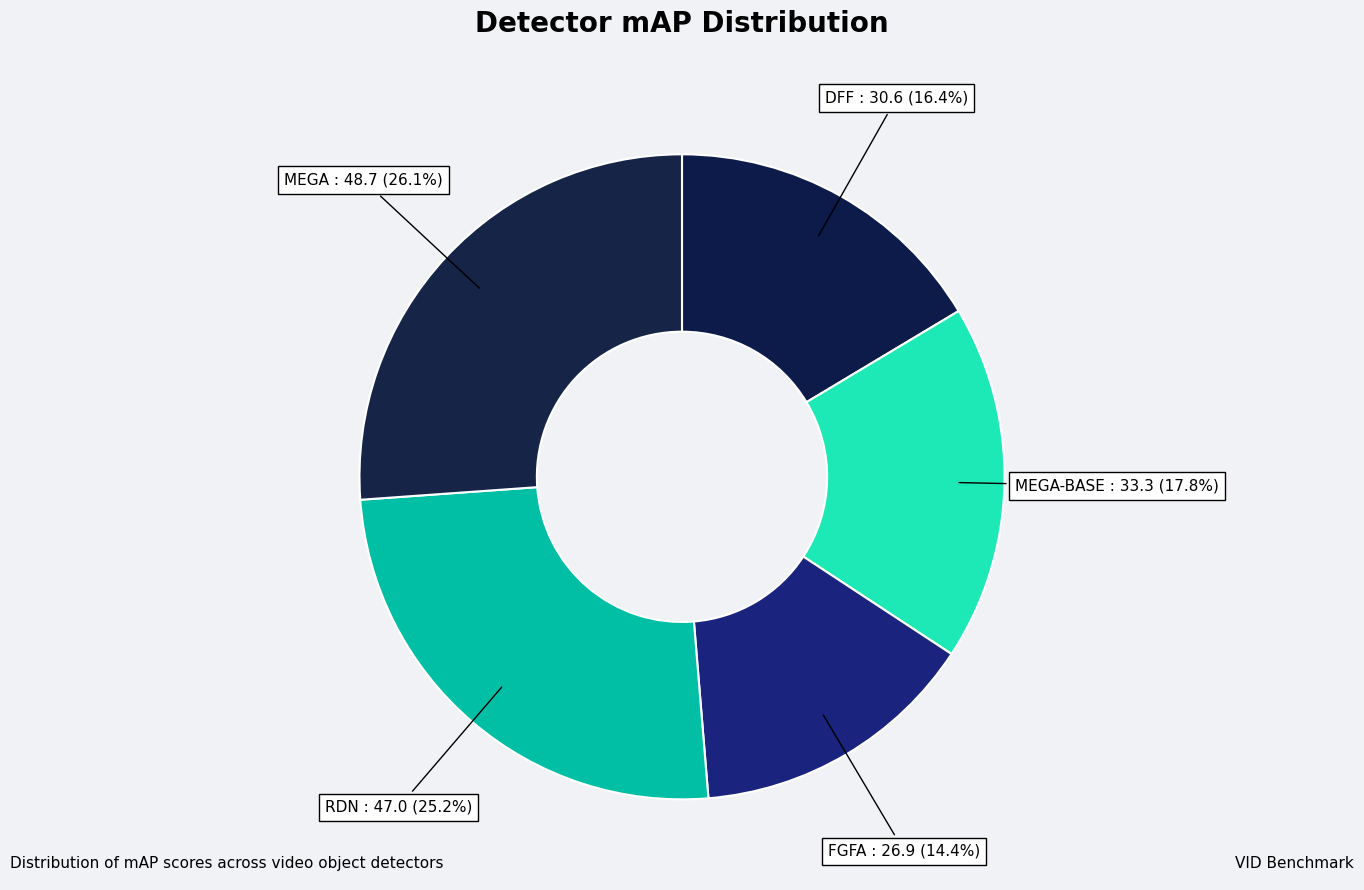

Rank the categories by value from lowest to highest.

FGFA, DFF, MEGA-BASE, RDN, MEGA